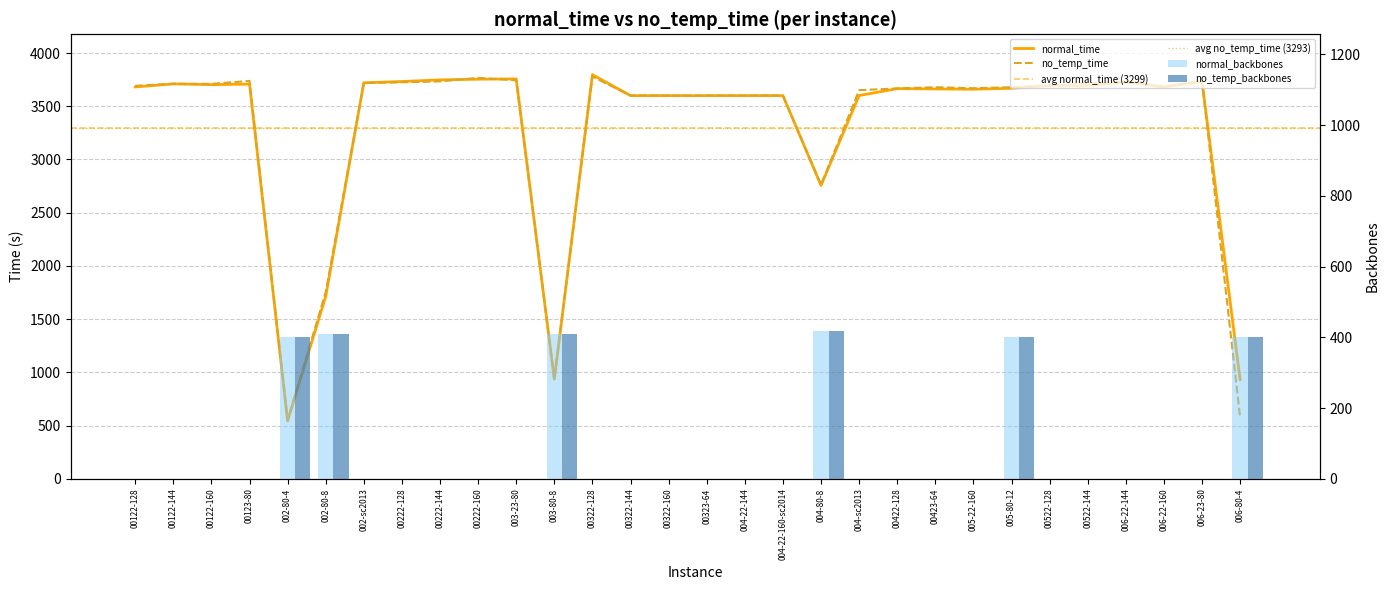

What is the difference between the maximum and second lowest values in the no_temp_time series?

3198.6